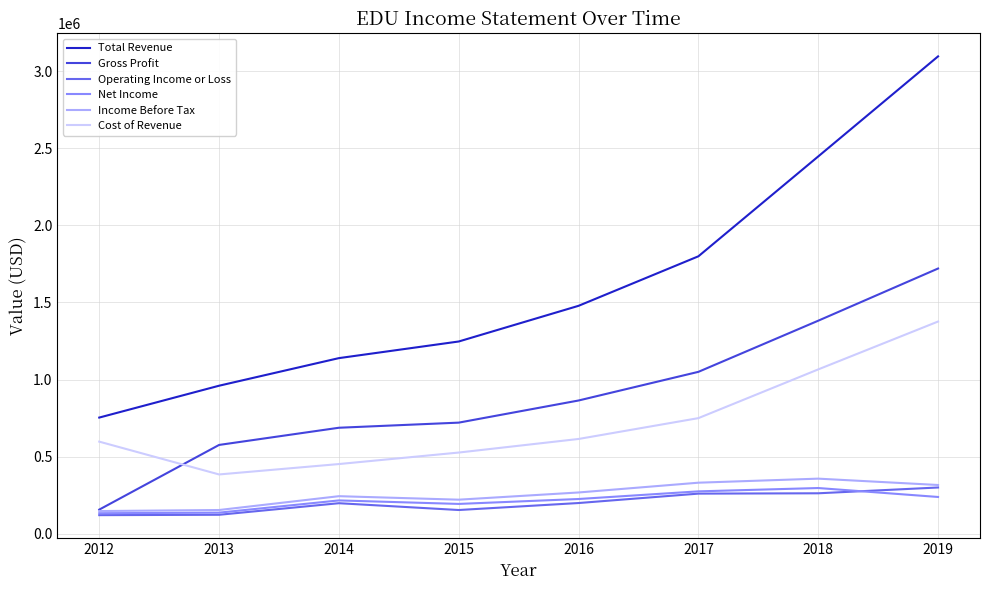

What is the difference between the maximum and minimum values in the Income Before Tax series?

210300